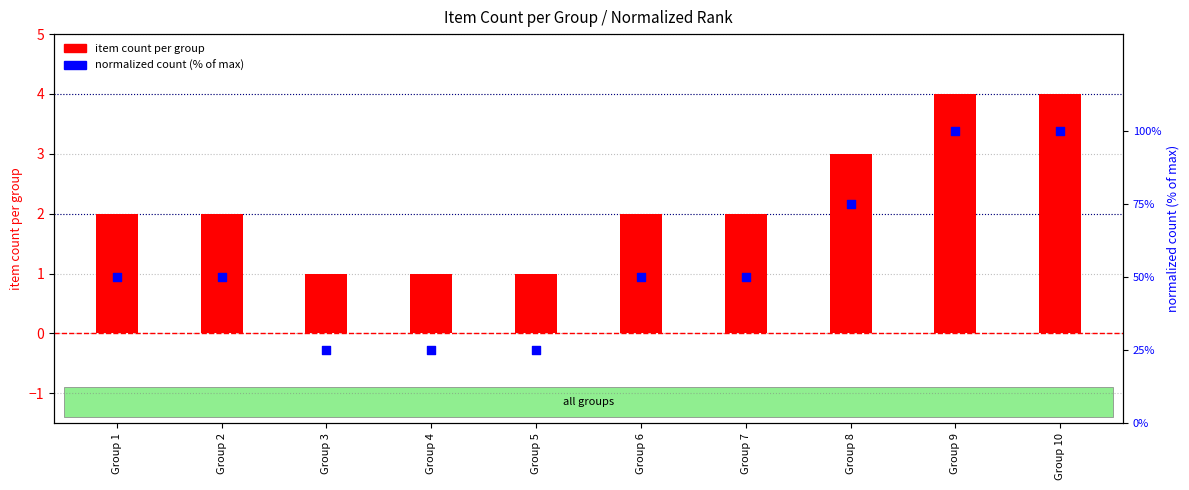

Which series contains the lowest Y value?

item count per group